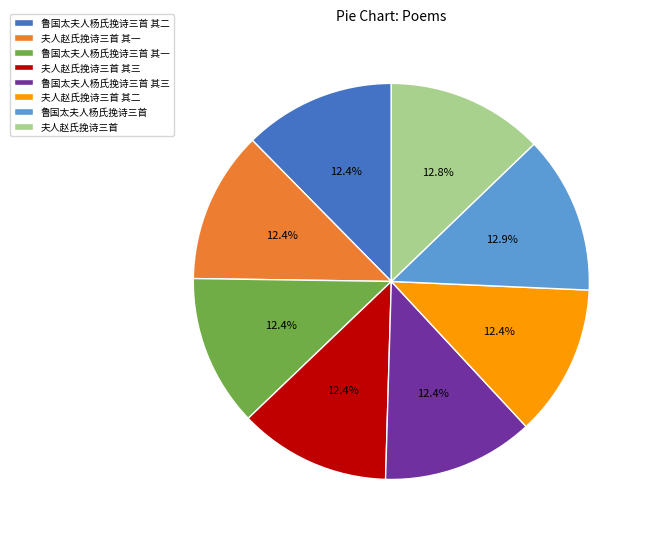

Is there any slice that represents more than half of the pie?

No